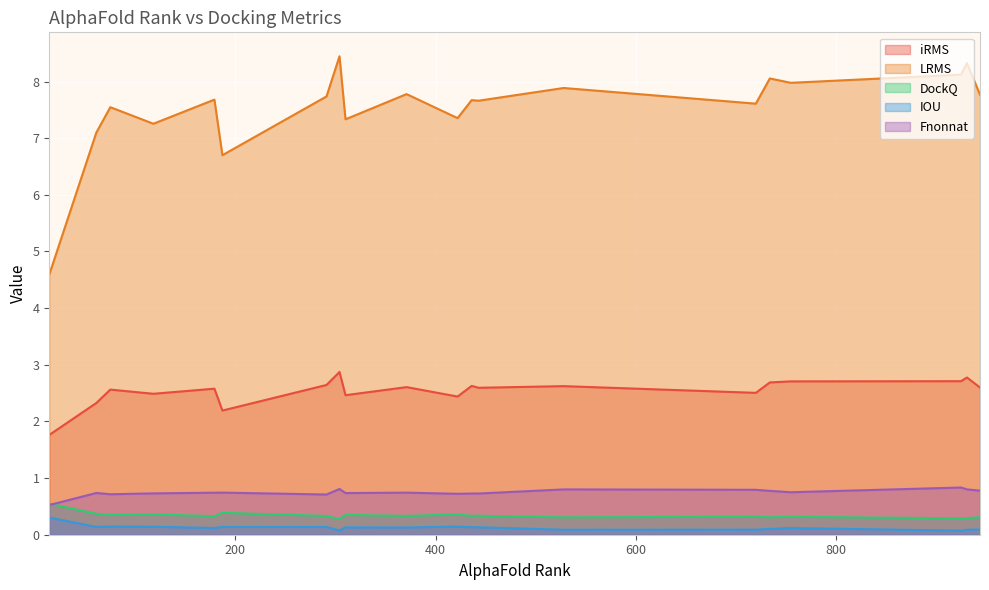

List the series in order of their peak value, lowest first.

IOU, DockQ, Fnonnat, iRMS, LRMS